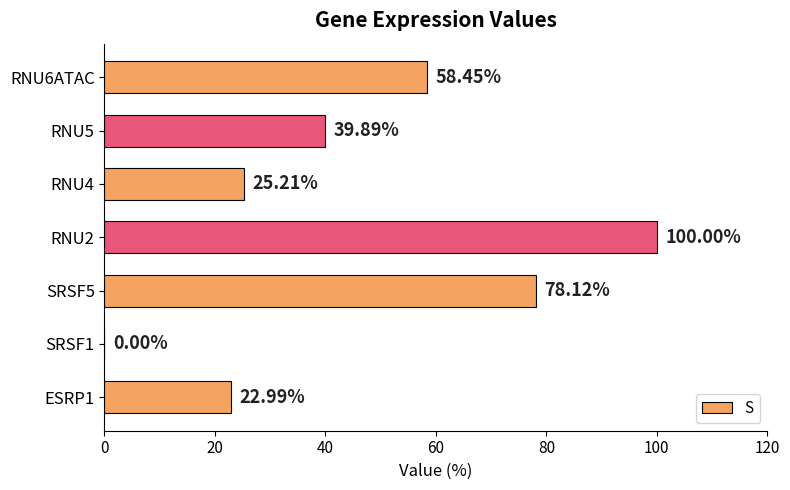

What is the change in value from SRSF1 to RNU4?

+25.2